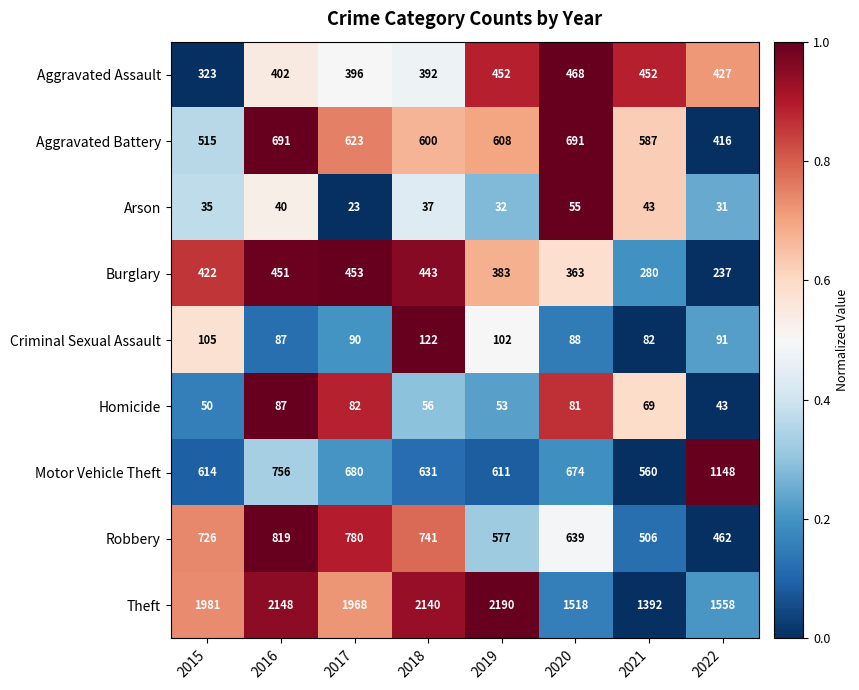

Where does the Arson series first go above 37?

2016